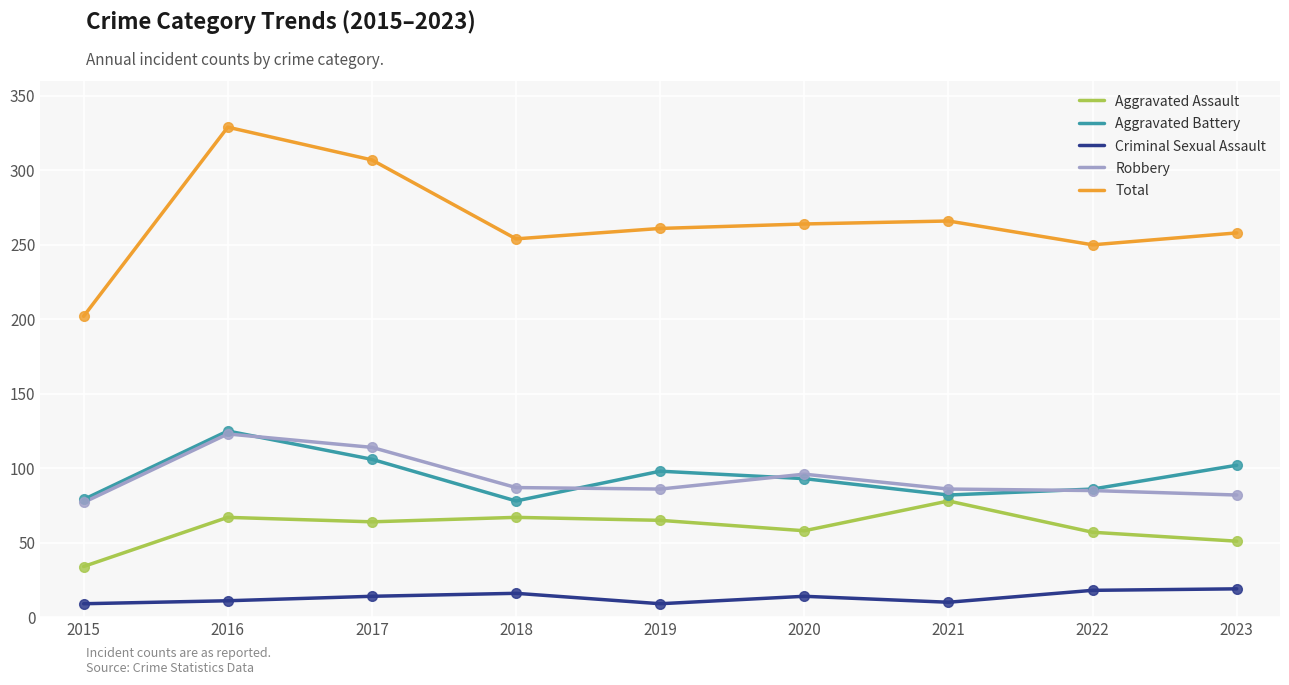

Which series has the largest range (max minus min)?

Total